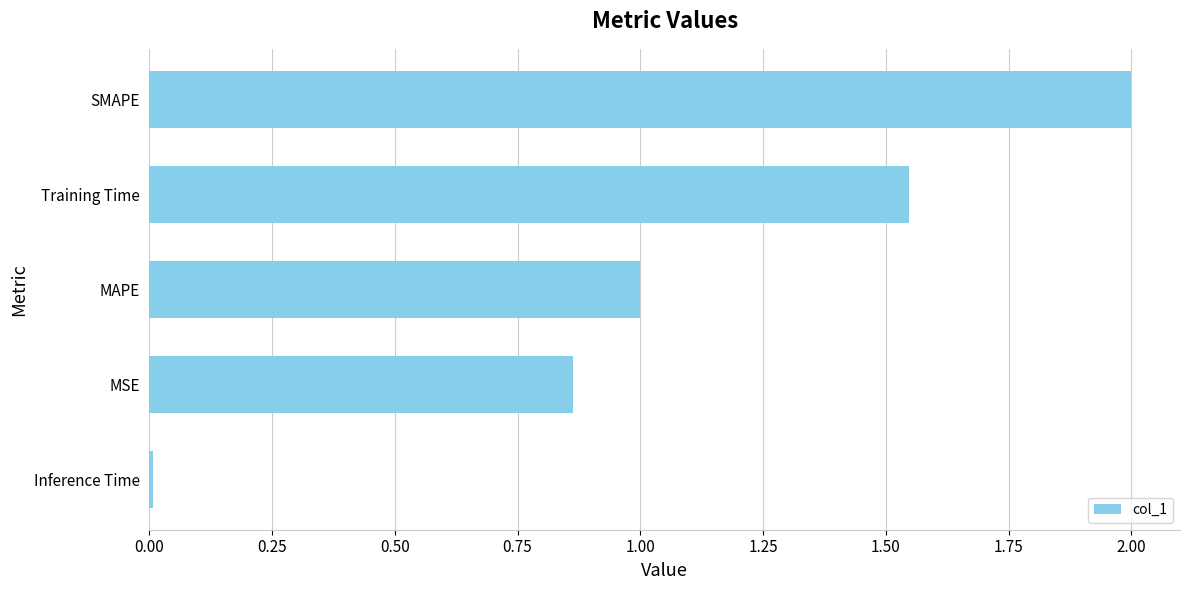

What is the sum of all values?

5.4